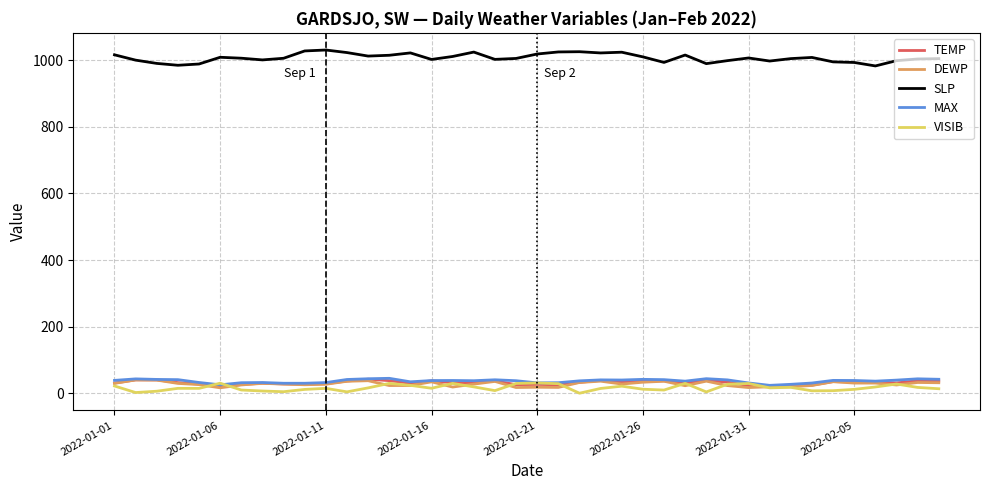

In VISIB, how many points are lower than both neighbors (excluding endpoints)?

11